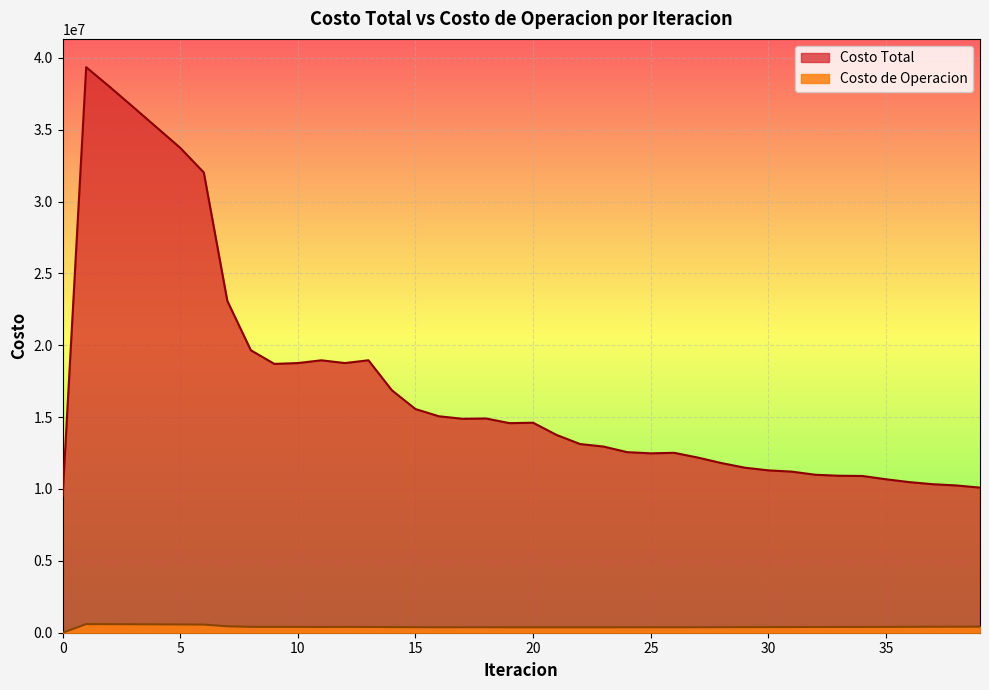

Which series changed the most between 18 and 22?

Costo Total